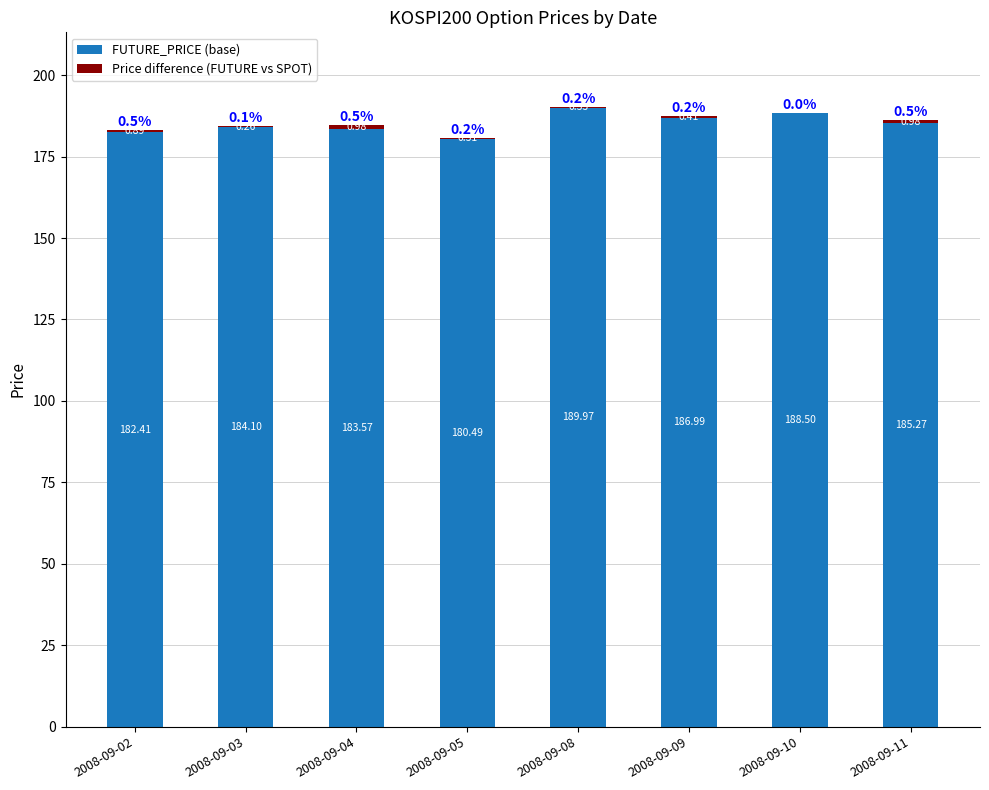

What is the sum of all FUTURE_PRICE (base) values?

1481.3